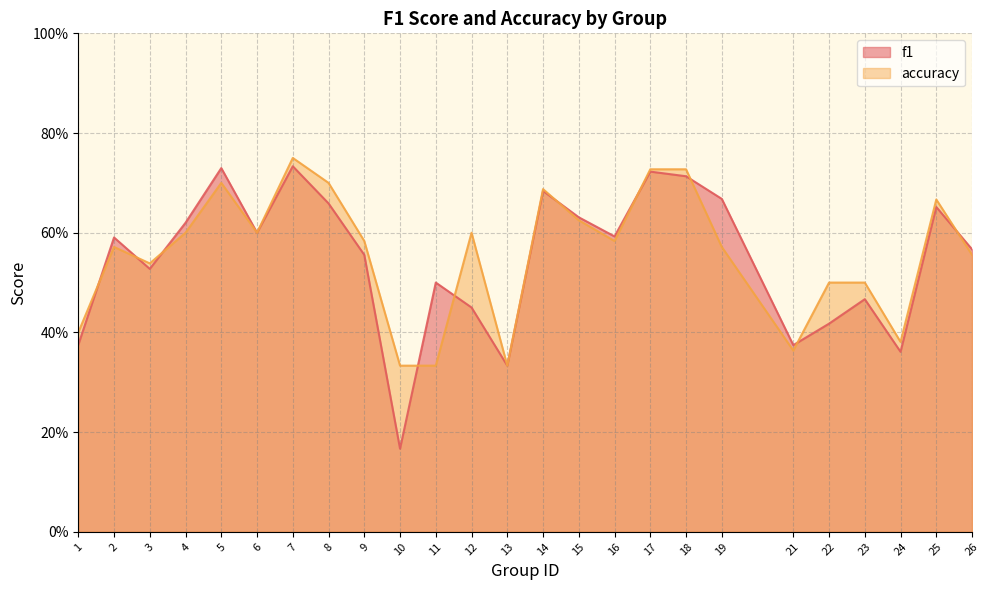

What is the sum of the f1 values at 10 and 14?

0.9